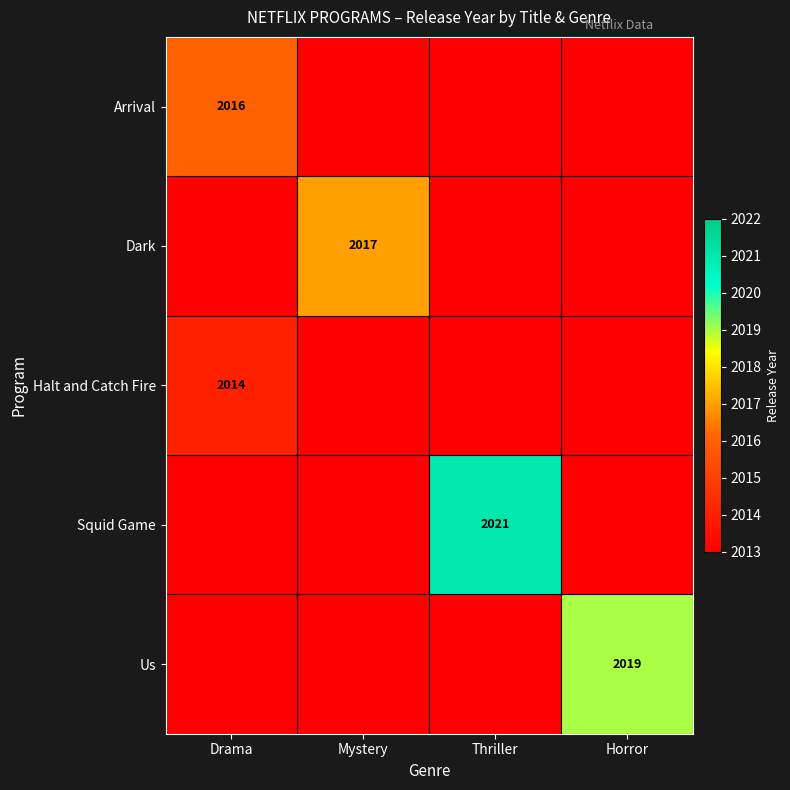

What is the greatest value displayed?

2021